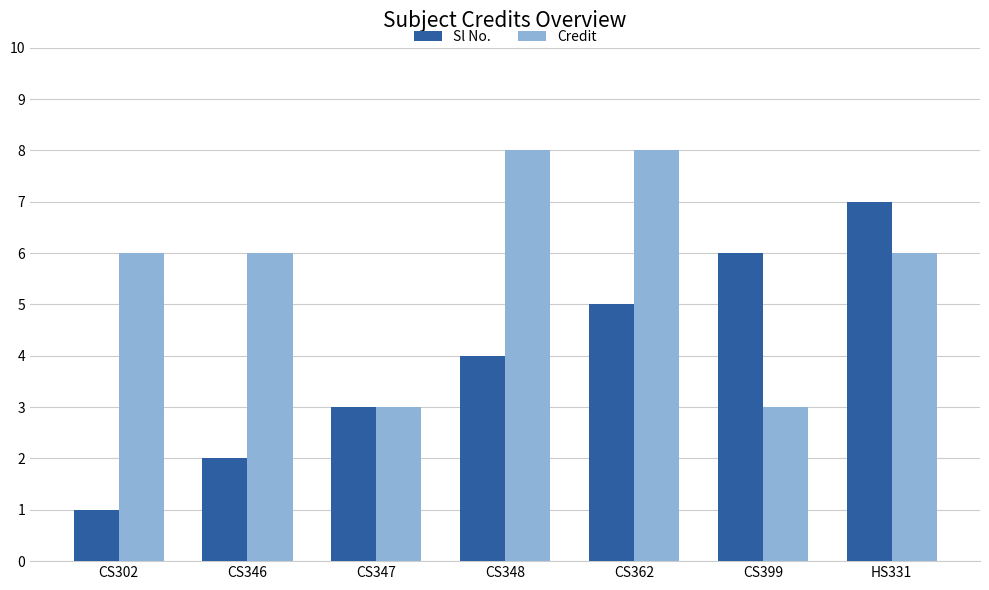

Rank the series by their maximum value, from lowest to highest.

Sl No., Credit